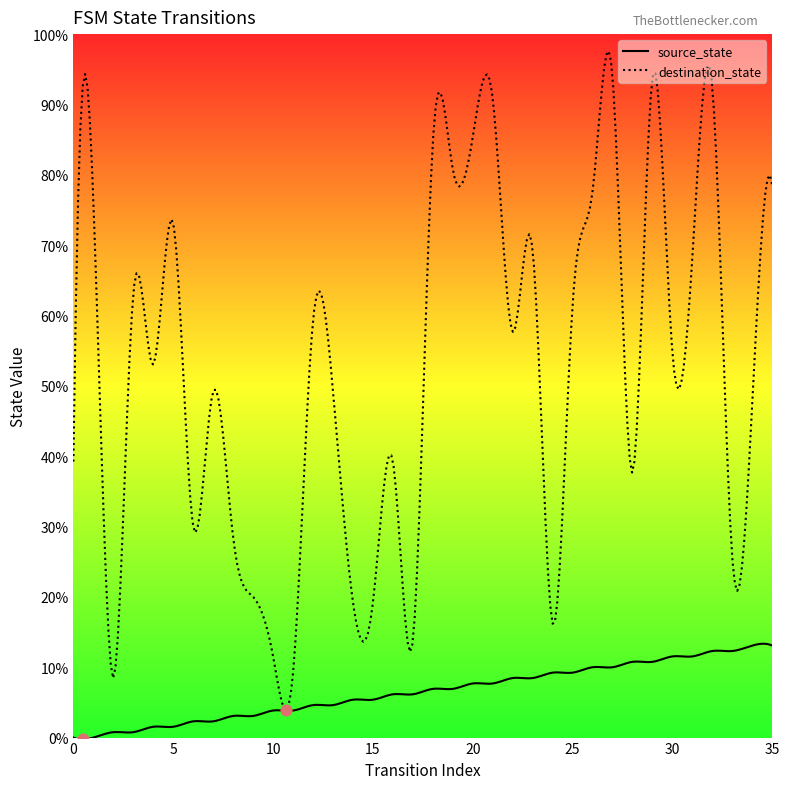

Which series reaches the minimum Y coordinate?

source_state